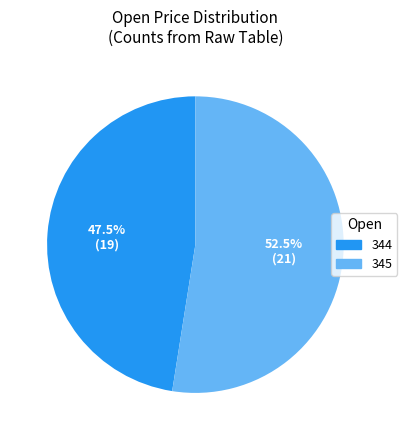

Is there a majority slice in this chart?

Yes